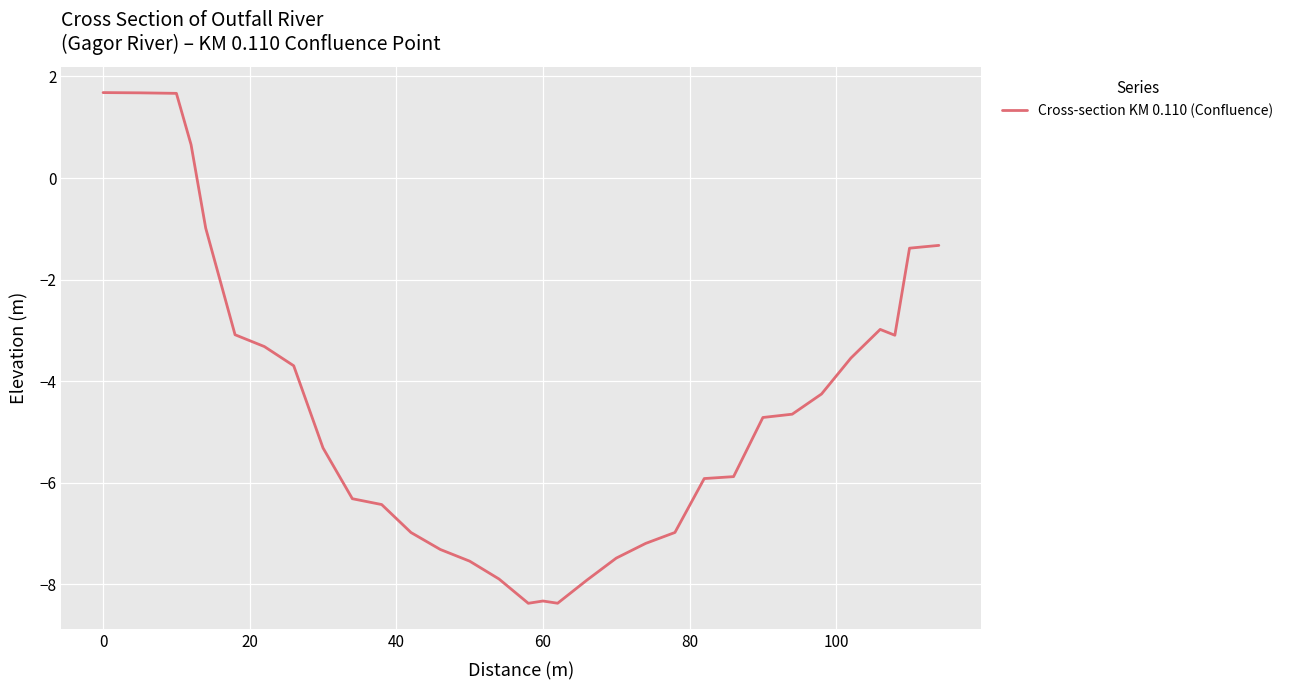

What is the greatest value displayed?

1.7